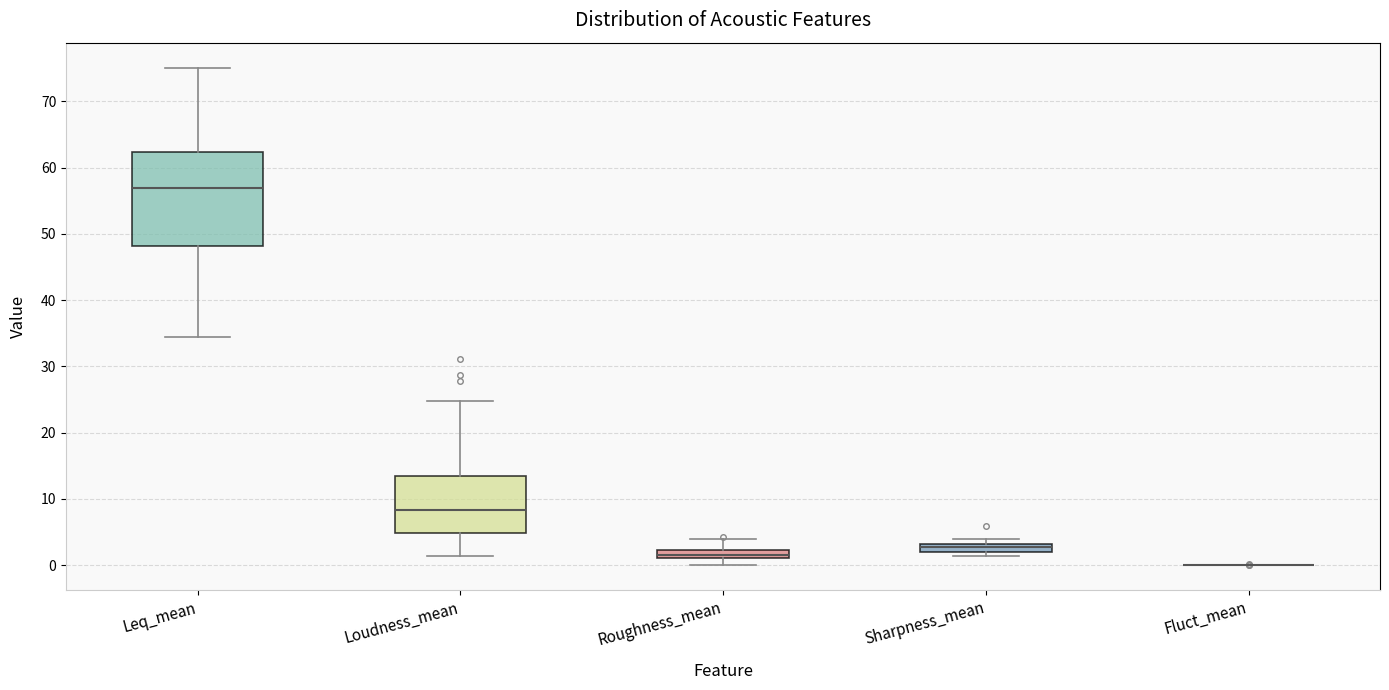

Which box is the tallest, from its lower edge to its upper edge?

Leq_mean